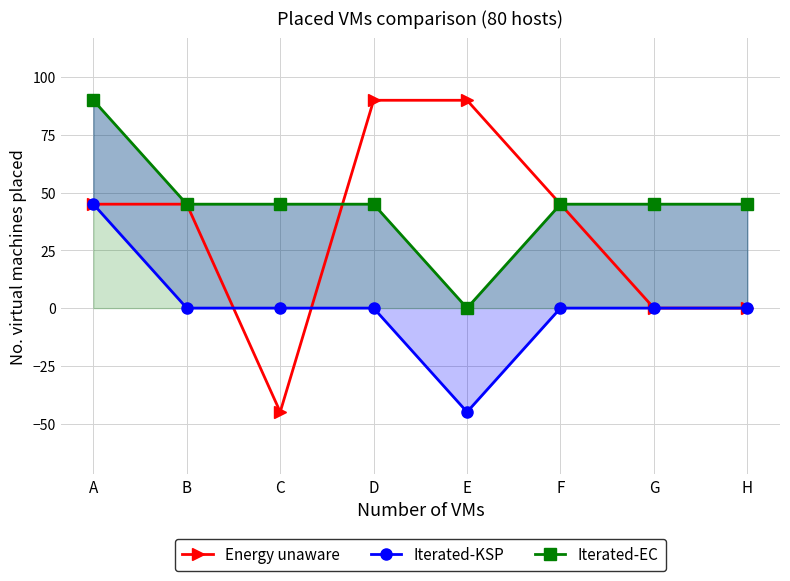

How many Energy unaware values are between 0 and 90?

7